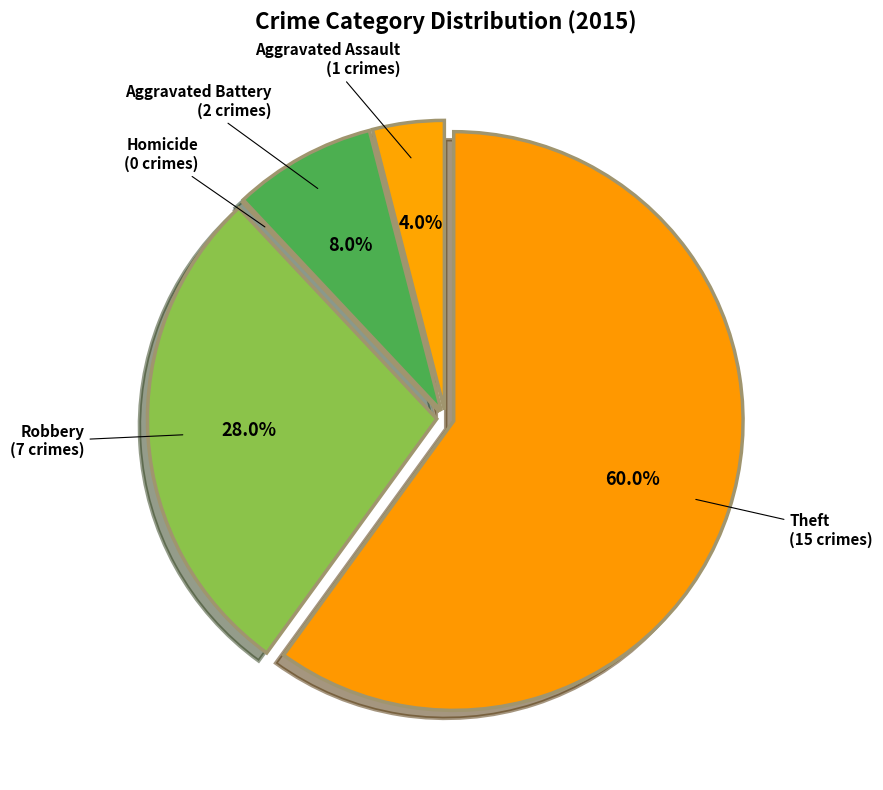

Is there any slice that represents more than half of the pie?

Yes